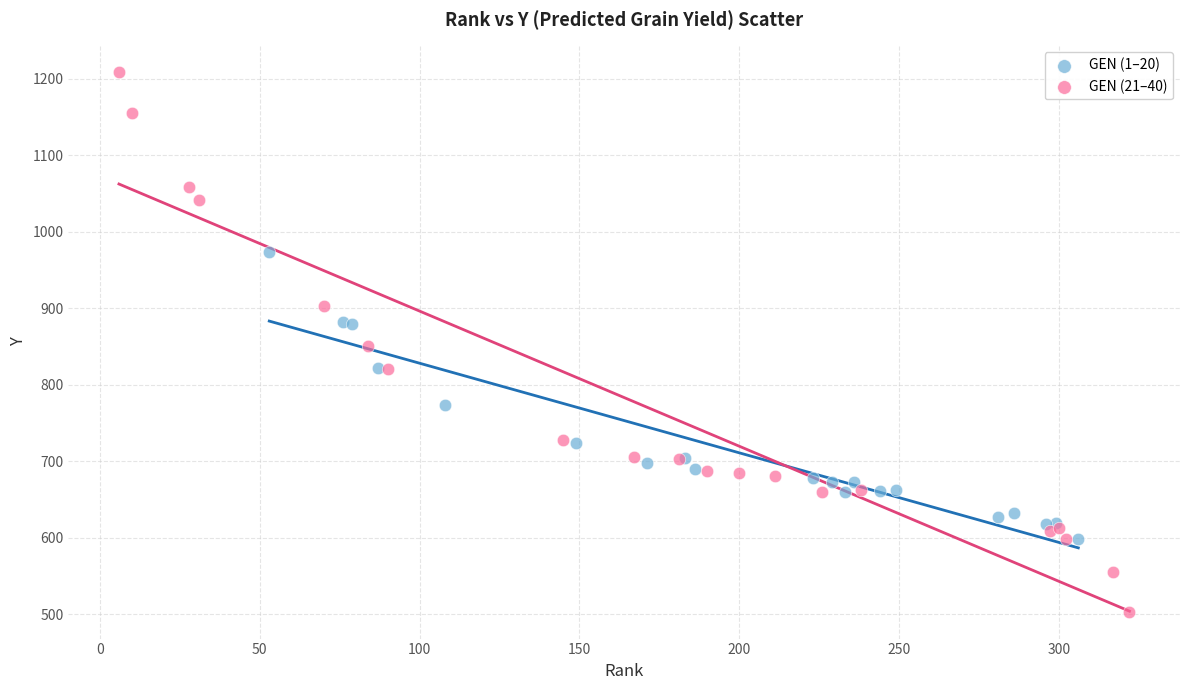

What are all the series names shown in the legend?

GEN (1–20), GEN (21–40)